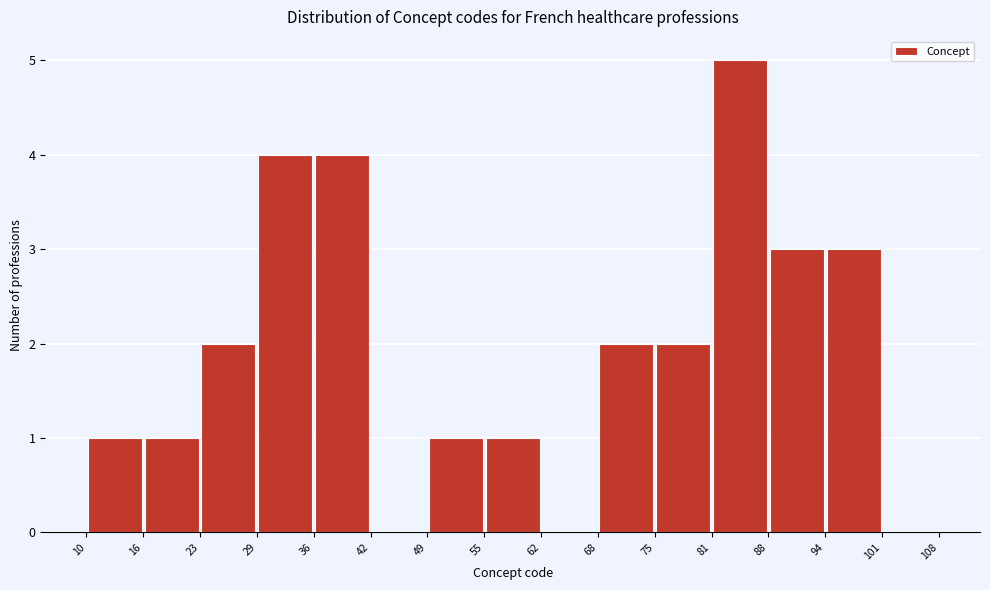

What is the height of the bar covering 88 to 94 on the x-axis? The values are not printed on the chart, so give them approximately, as read against the axis.

3